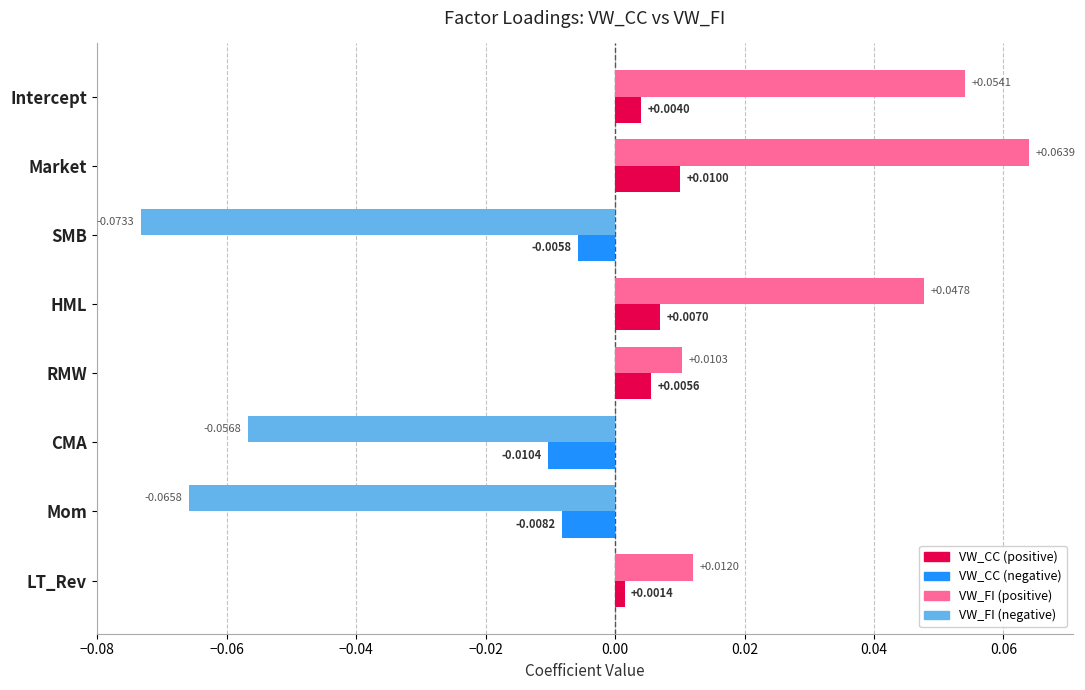

Which category has the highest value across all series?

Market